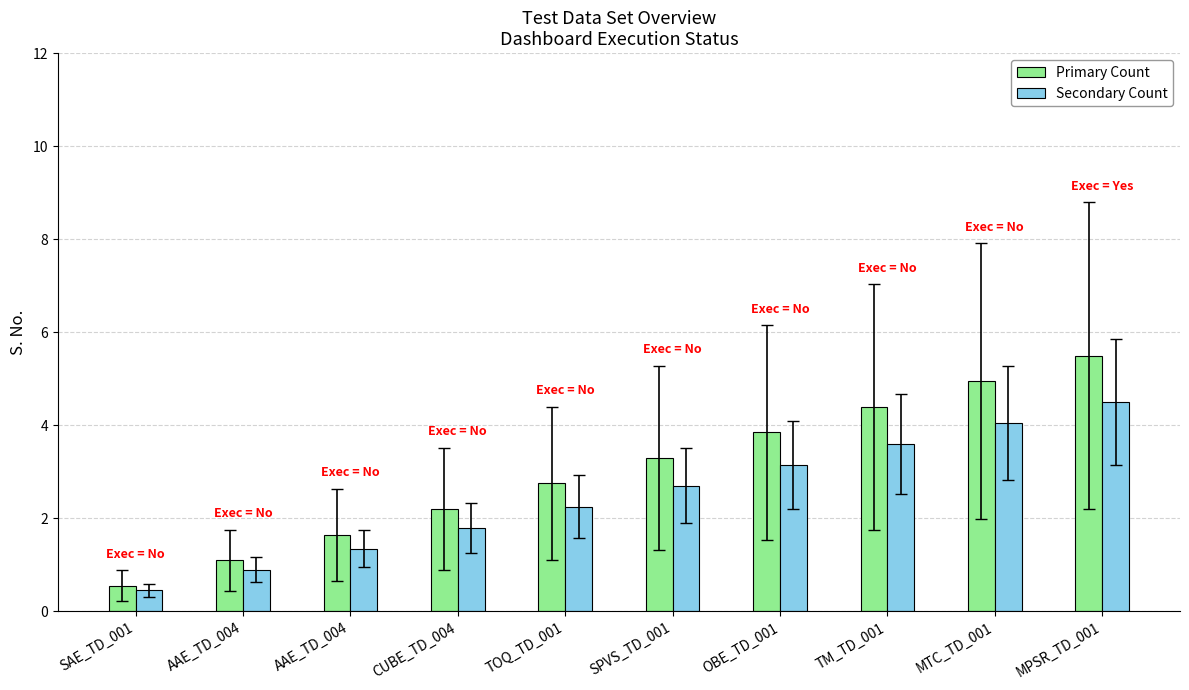

Reading left to right, transcribe all the data shown in this chart.

Primary Count: SAE_TD_001=0.6	AAE_TD_004=1.1	AAE_TD_004=1.7	CUBE_TD_004=2.2	TOQ_TD_001=2.8	SPVS_TD_001=3.3	OBE_TD_001=3.9	TM_TD_001=4.4	MTC_TD_001=5.0	MPSR_TD_001=5.5
Secondary Count: SAE_TD_001=0.5	AAE_TD_004=0.9	AAE_TD_004=1.4	CUBE_TD_004=1.8	TOQ_TD_001=2.2	SPVS_TD_001=2.7	OBE_TD_001=3.1	TM_TD_001=3.6	MTC_TD_001=4.0	MPSR_TD_001=4.5